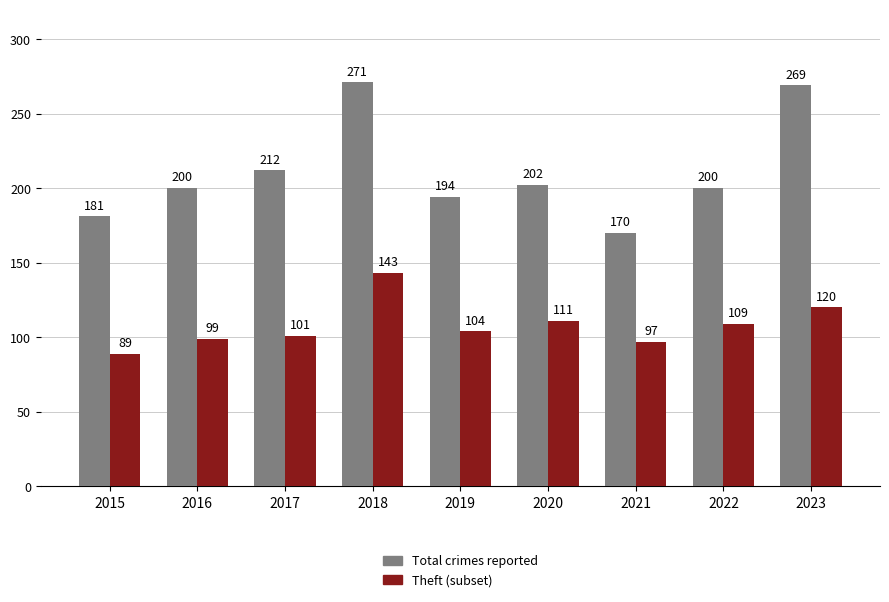

What are all the series names shown in the legend?

Total crimes reported, Theft (subset)